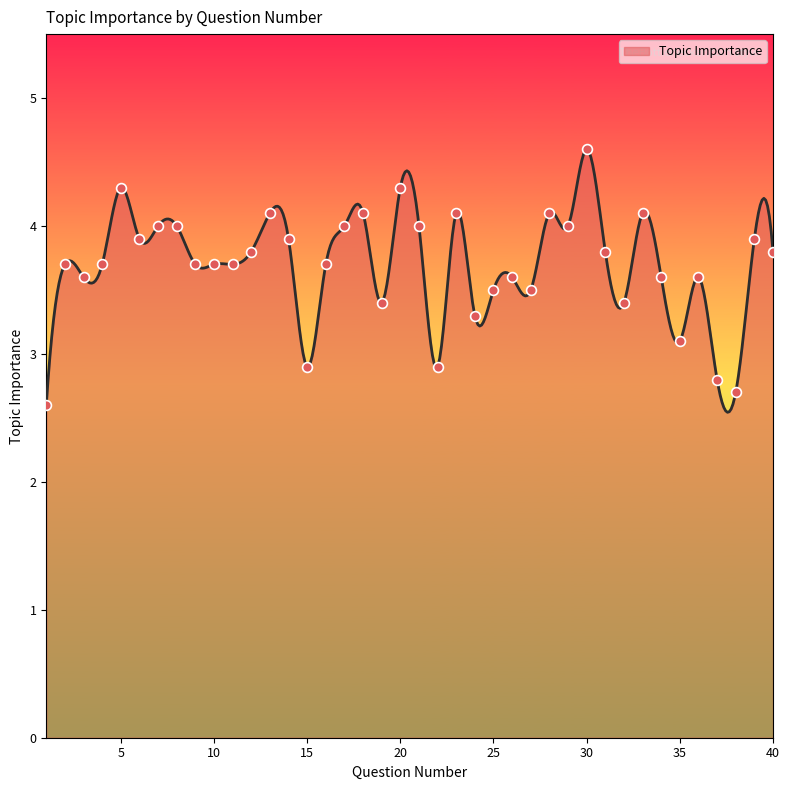

Approximately how many times larger is the value at 10 compared to 5?

0.9